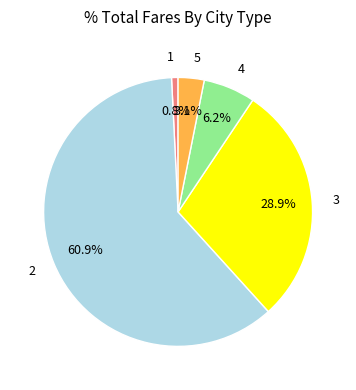

How many slices are in this pie chart?

5